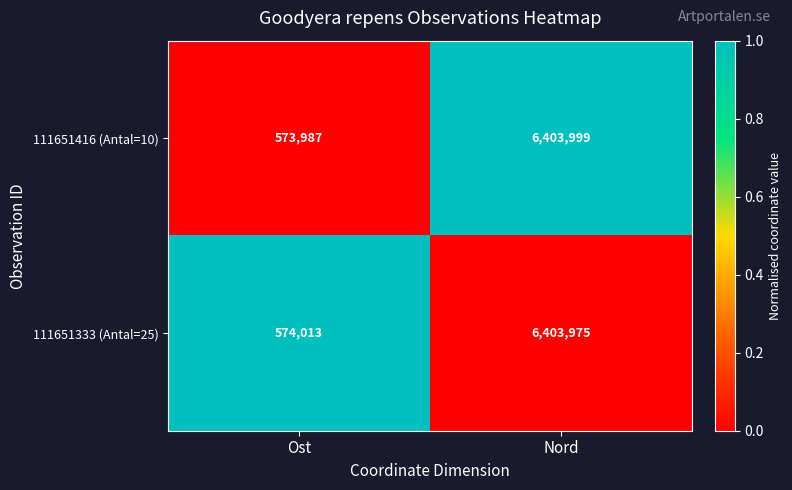

Is it true that 111651416 (Antal=10) equals 6403999 at Nord?

True